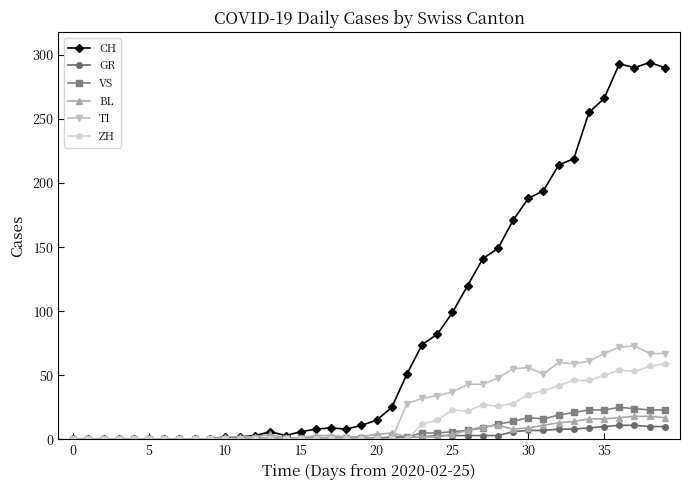

What is the greatest value displayed?

294